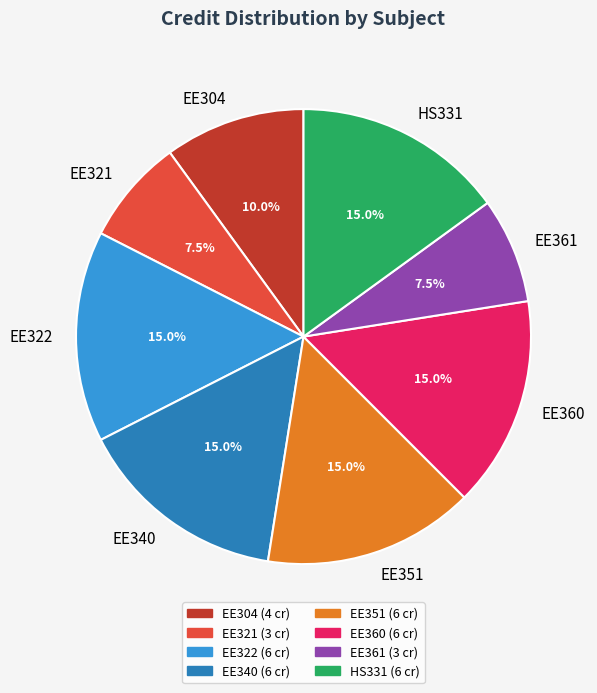

Between EE321 and EE304, which is larger?

EE304